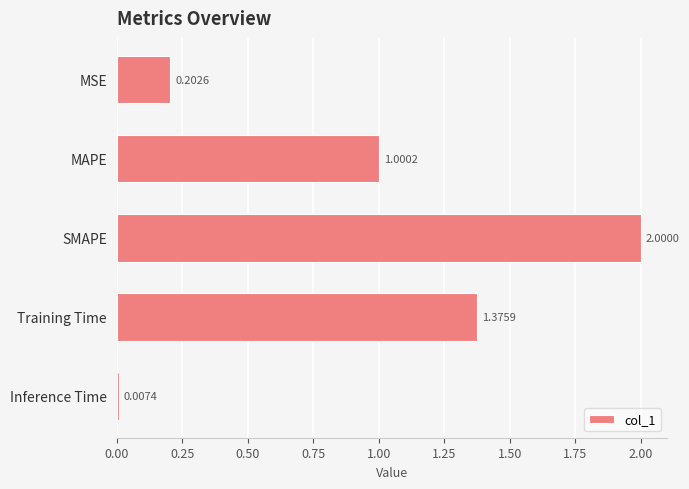

What is the label of the 4th bar from the top?

Training Time